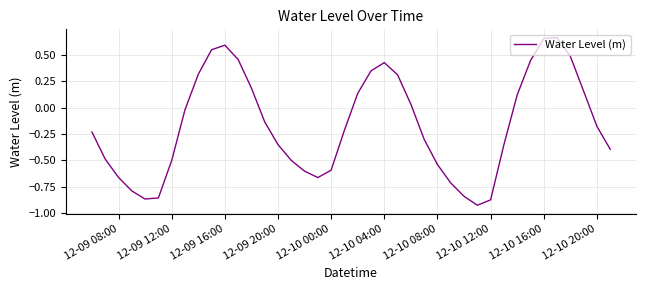

Count the number of values greater than 0.

16